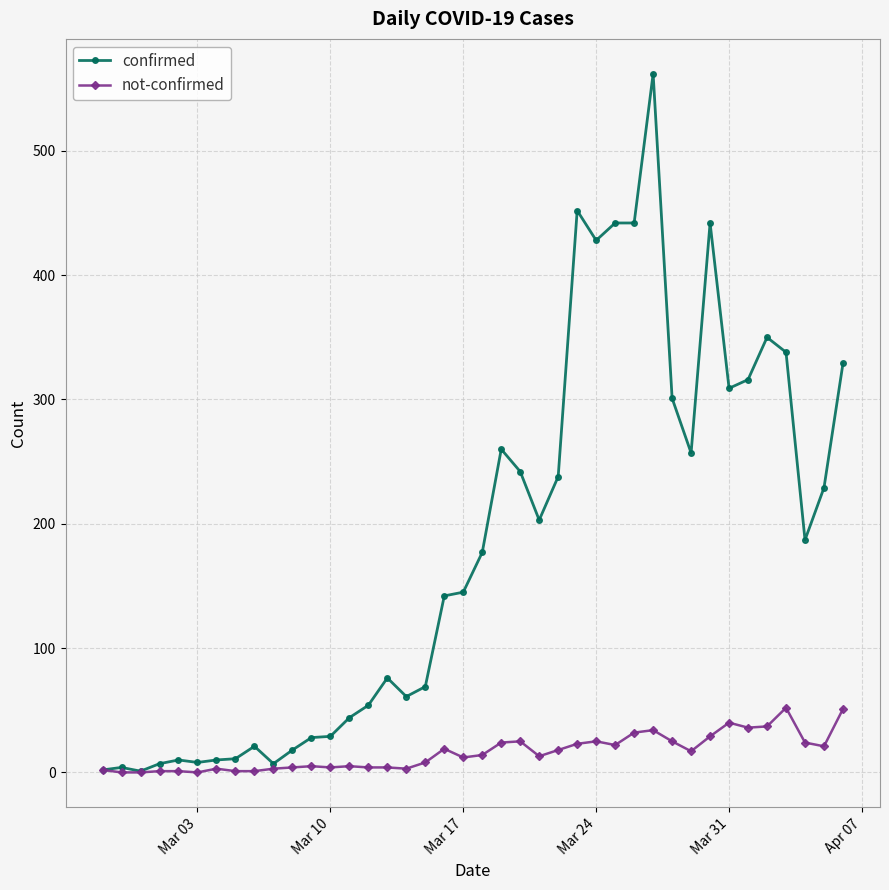

Which series has the largest range (max minus min)?

confirmed